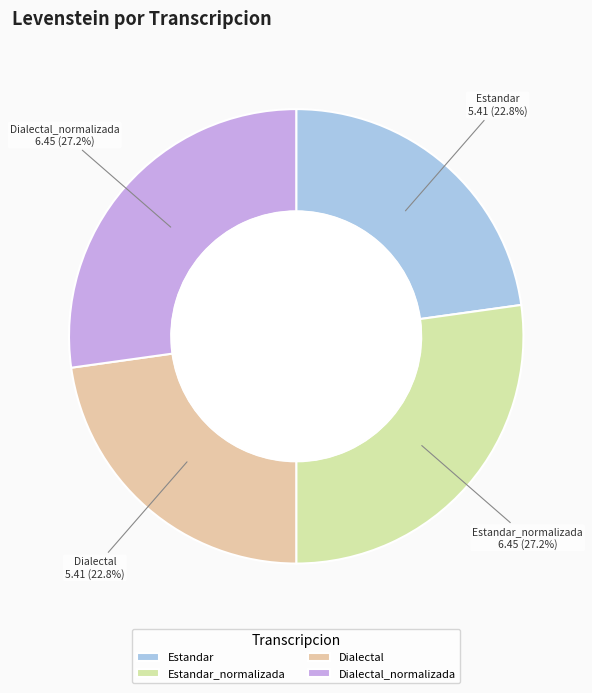

Count the number of slices in the pie.

4